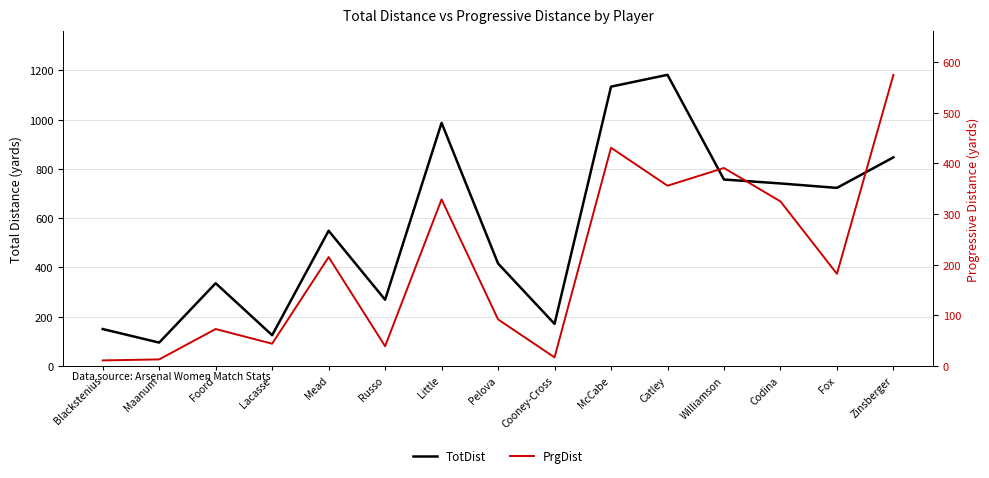

What is the value of the PrgDist point at the 4th from the left?

44